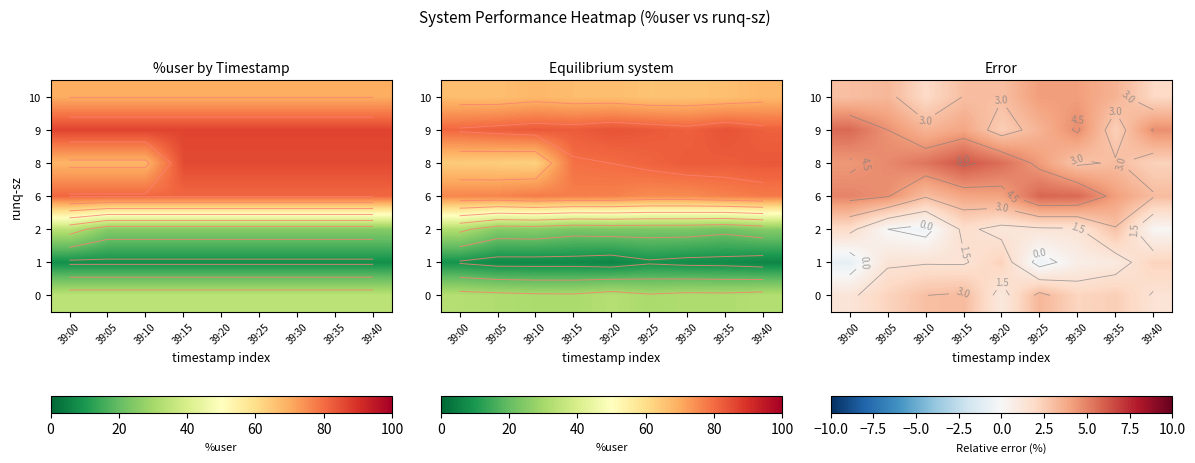

What is the approximate value of row_6 at 39:05?

3.3